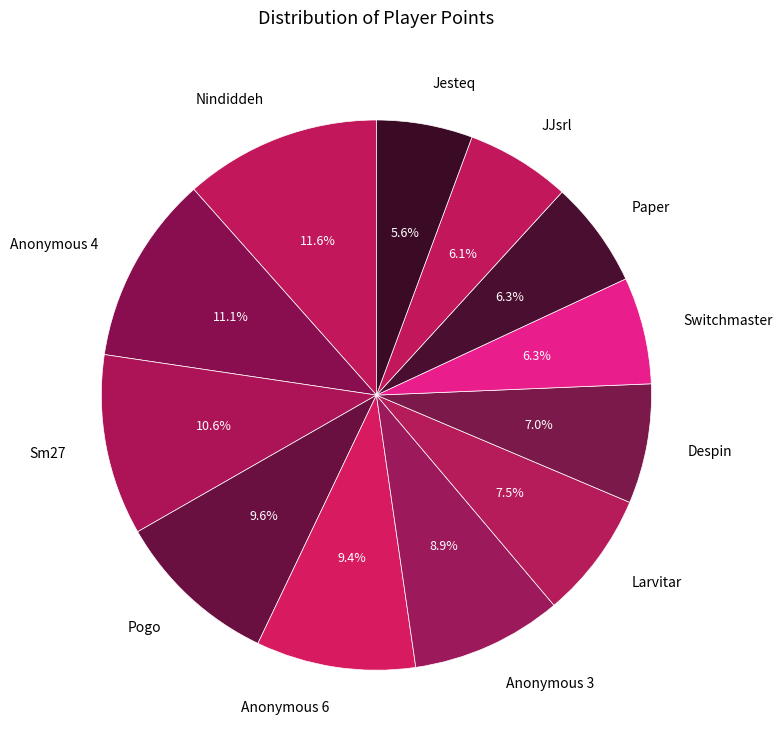

Count the number of slices in the pie.

12